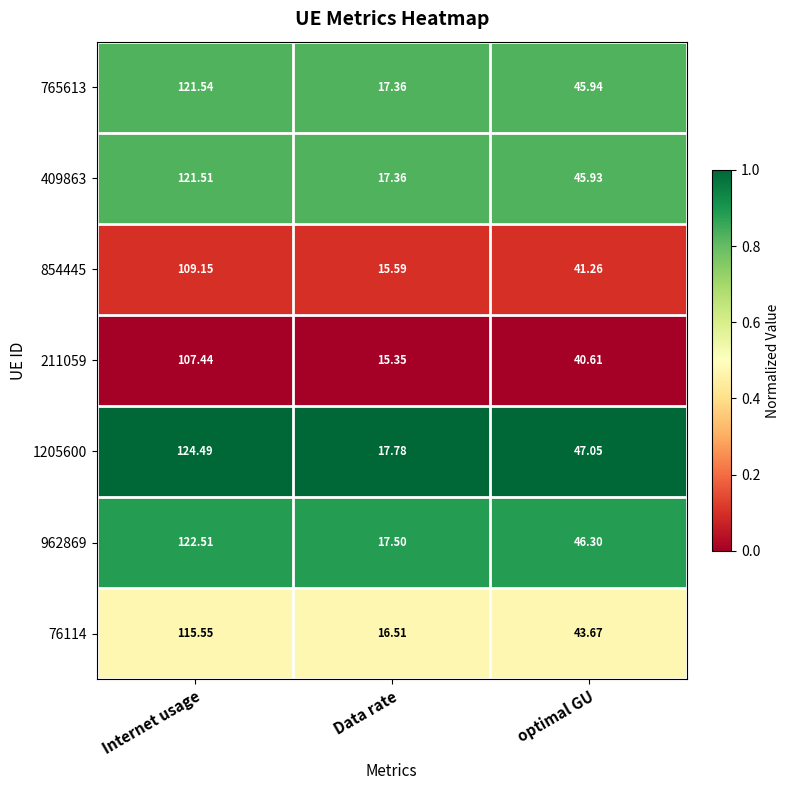

Is the value of 765613 at optimal GU greater than the value of 854445 at optimal GU?

Yes